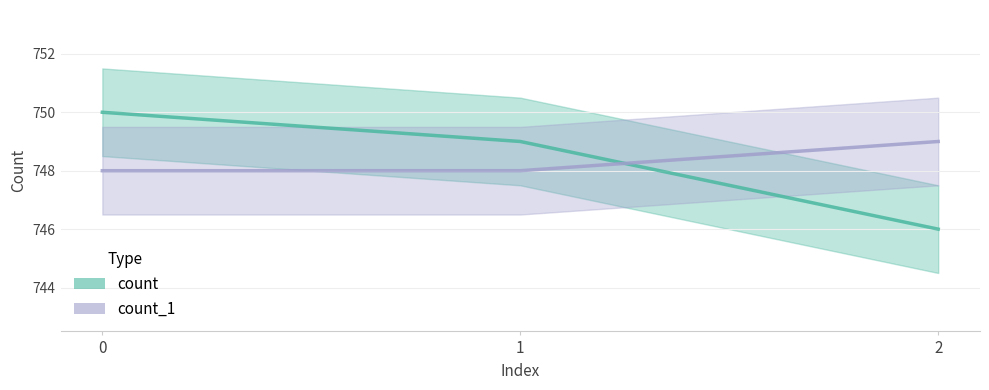

Is the value of count at 0 greater than the value of count_1 at 2?

Yes